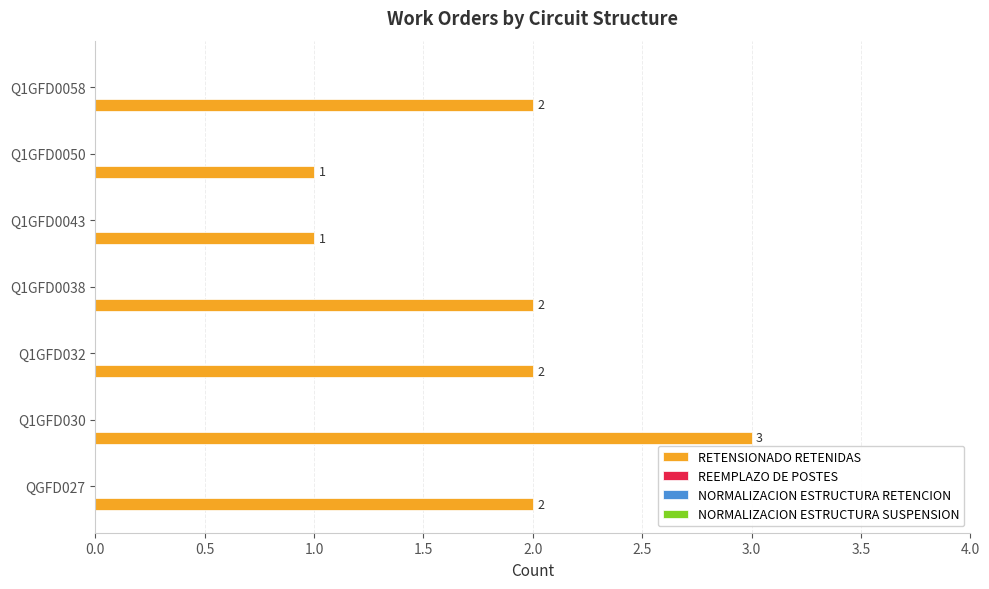

How many values are between 1 and 2?

6